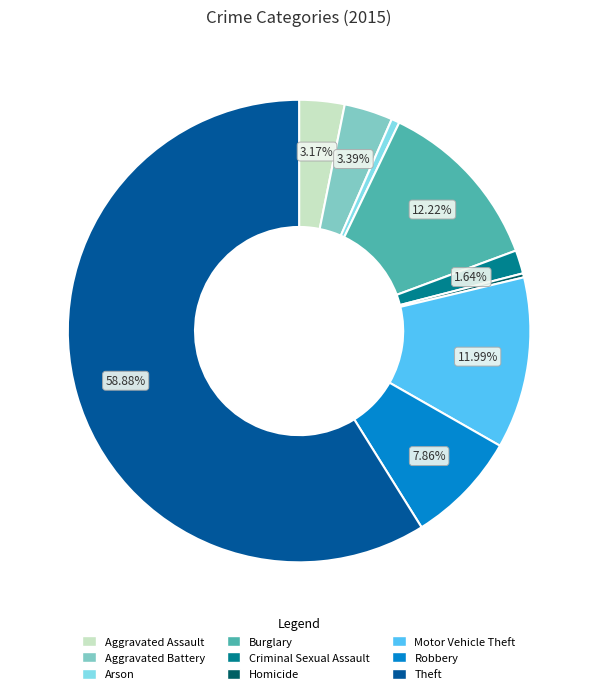

To the nearest percent, what portion does Arson represent?

1%